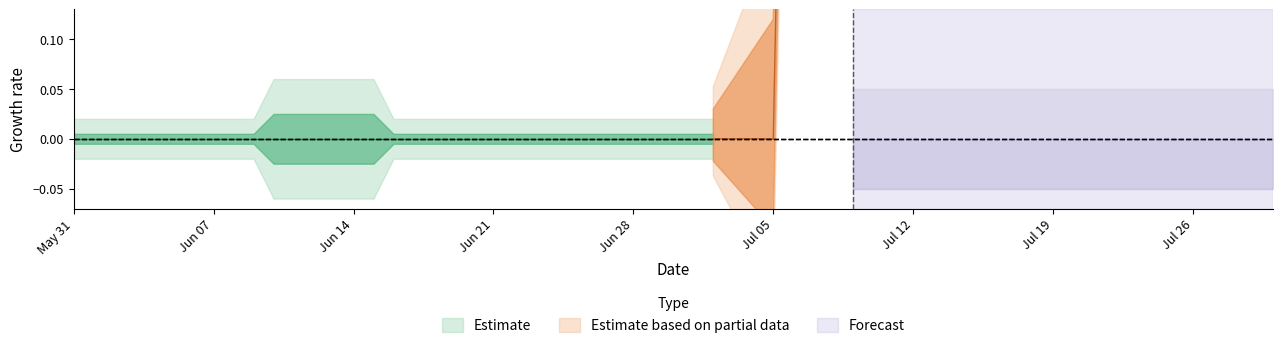

Which has a higher value, 2020-07-06 or 2020-06-26?

2020-07-06